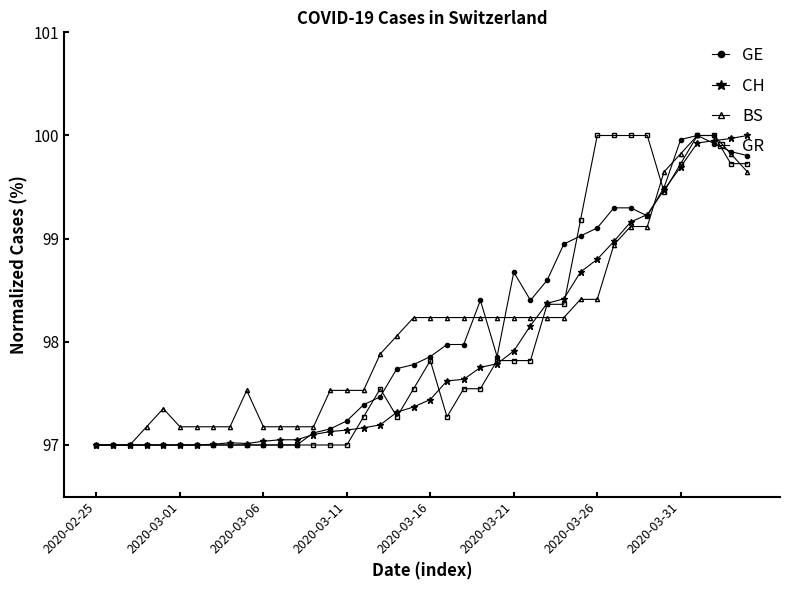

What is the minimum value shown in the chart?

97.0